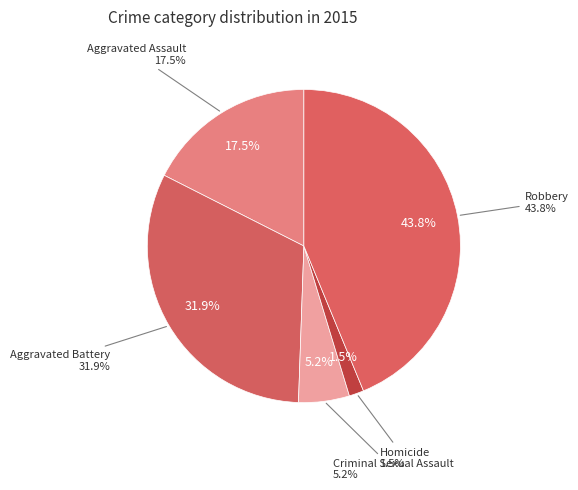

Is the sum of Homicide and Aggravated Assault greater than half?

No